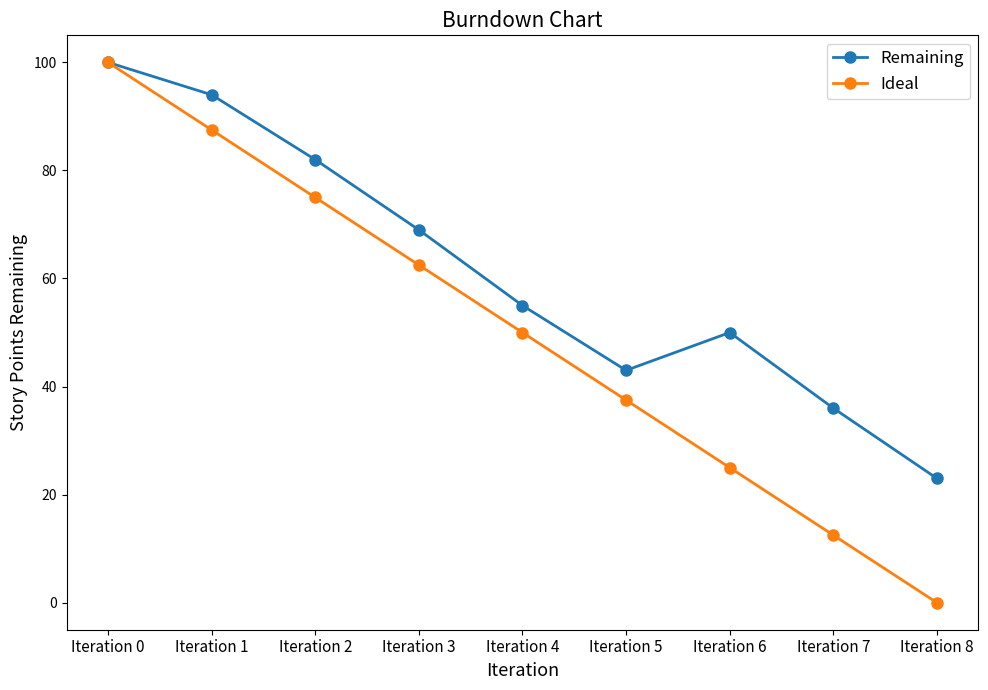

How many values in the Ideal series are below 50?

4